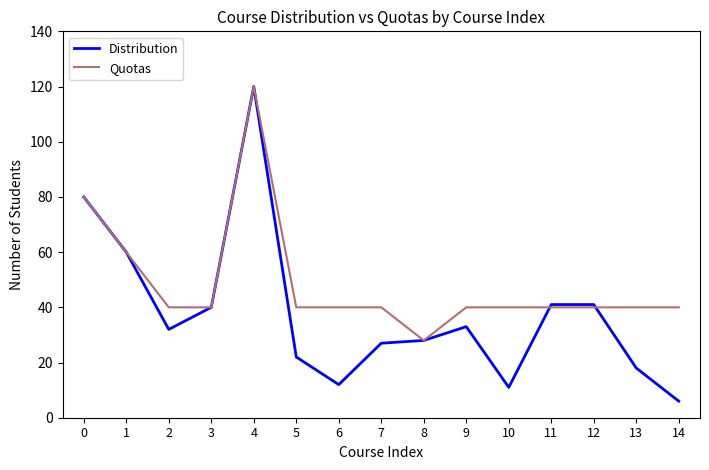

What is the maximum value shown in the chart?

120